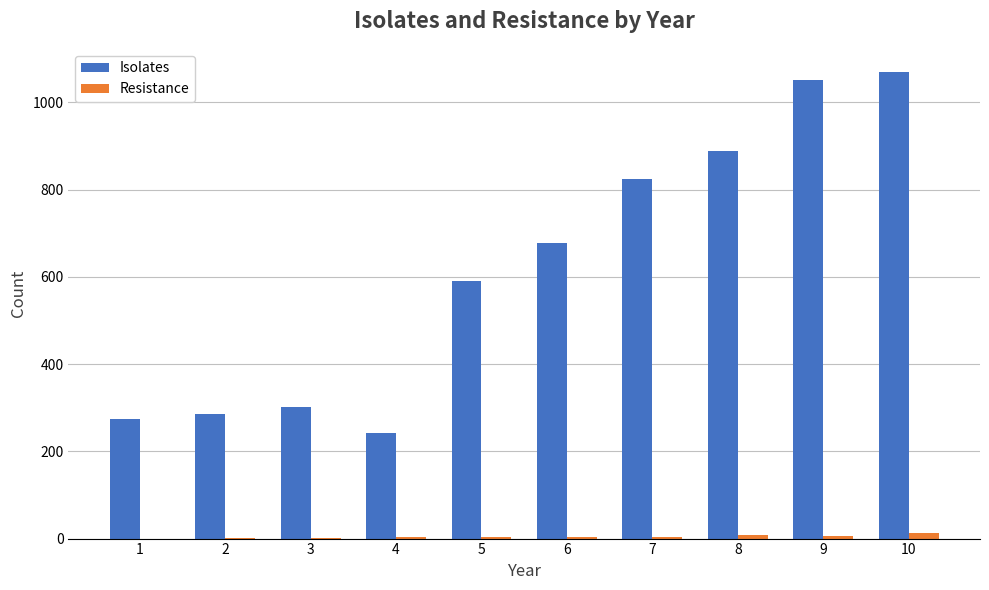

What are all the series names shown in the legend?

Isolates, Resistance